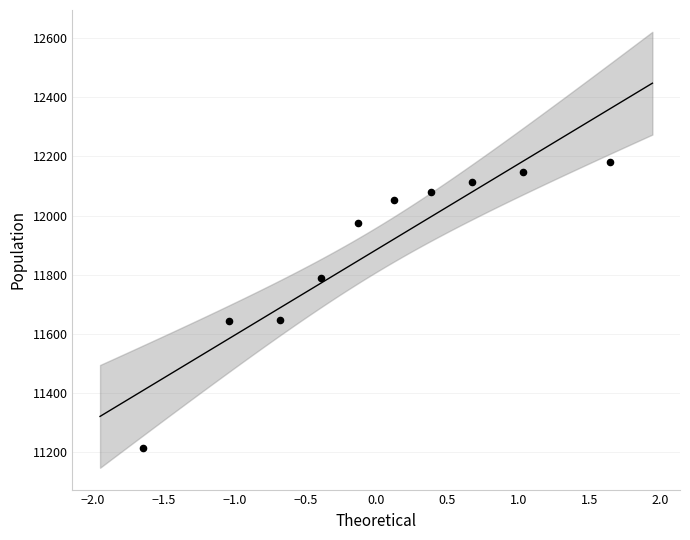

What is the average Y value?

11884